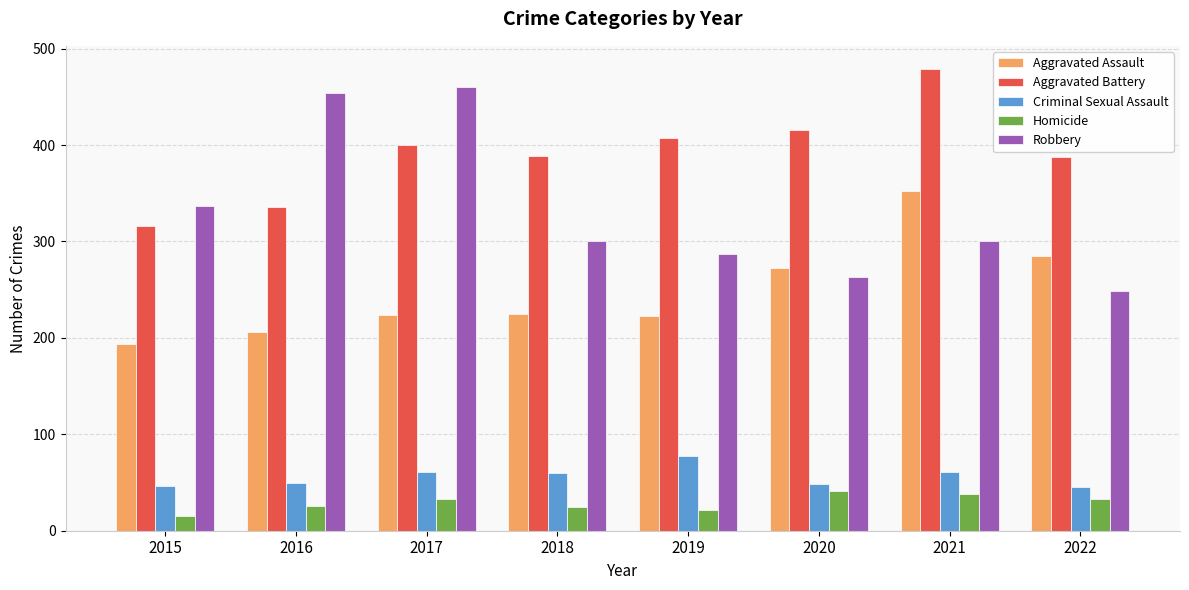

Are the bars grouped side by side (vs. stacked)?

Yes